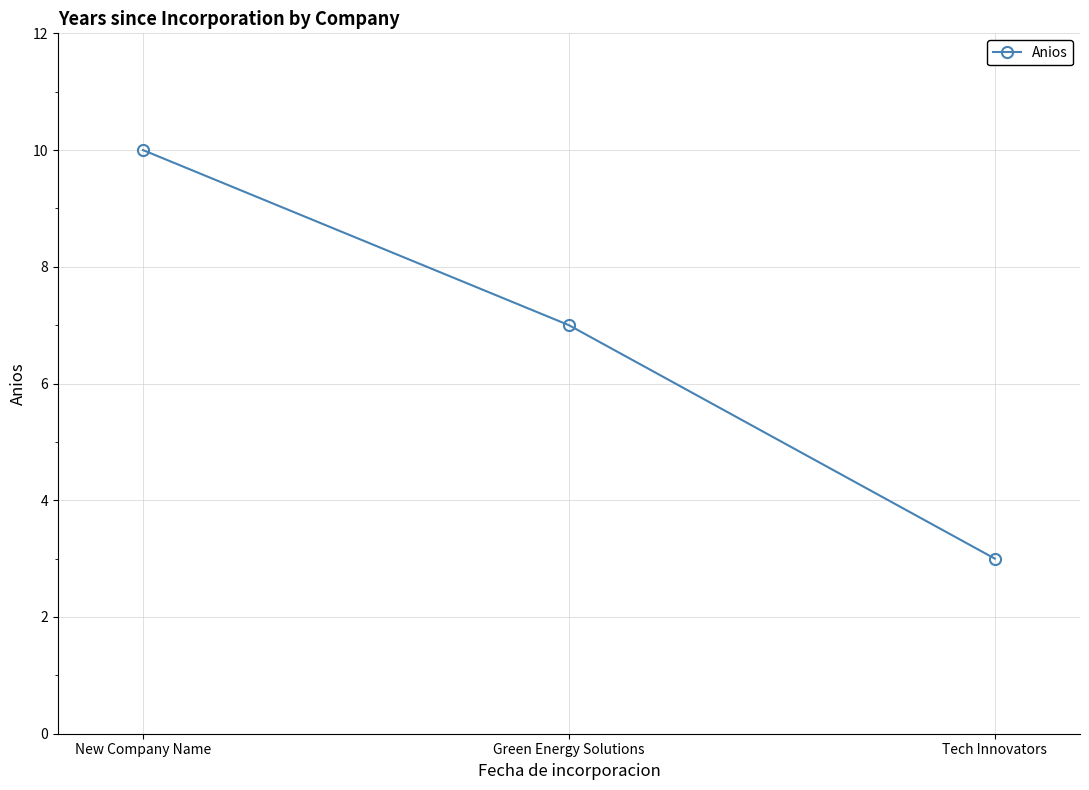

How many series are shown in this chart?

1